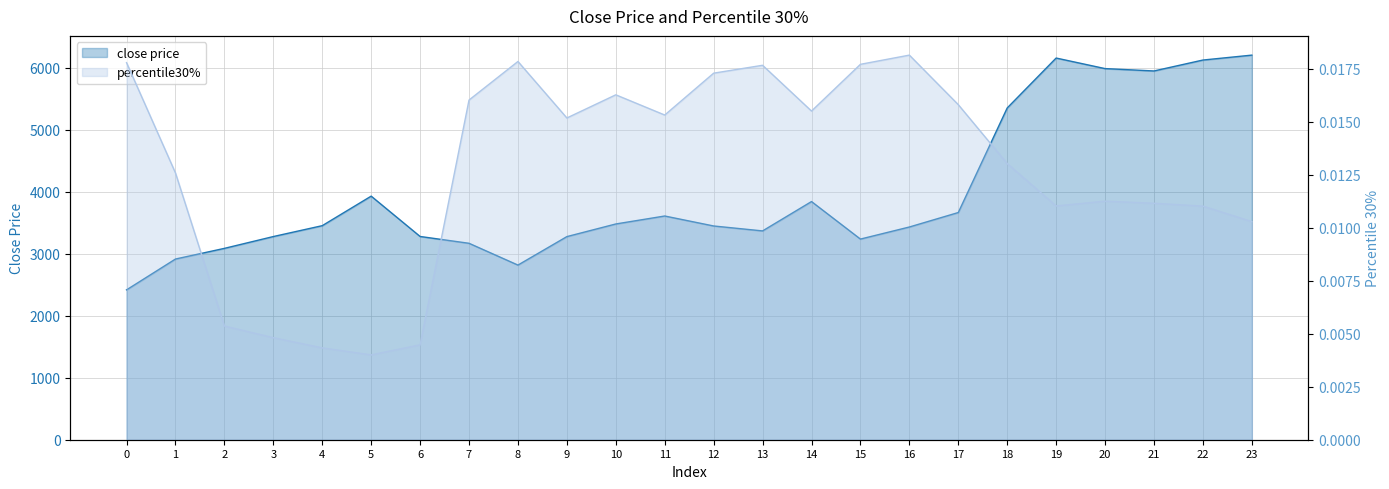

Rank the series at 13 from highest to lowest value.

close price, percentile30%